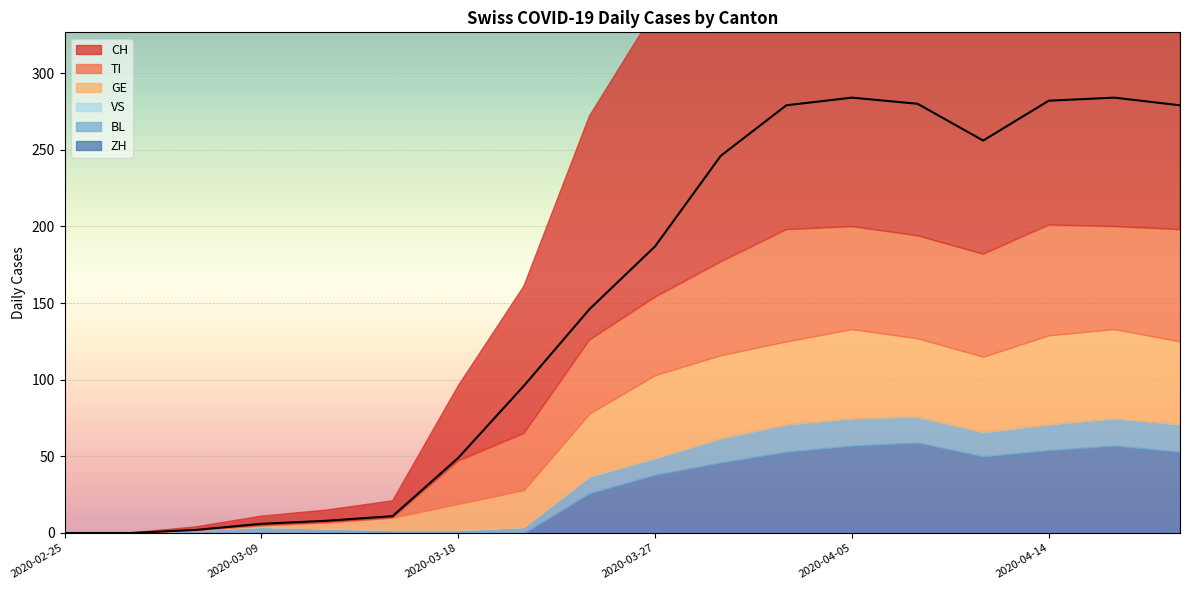

Rank the series at 2020-03-27 from highest to lowest value.

CH, GE, TI, ZH, BL, VS